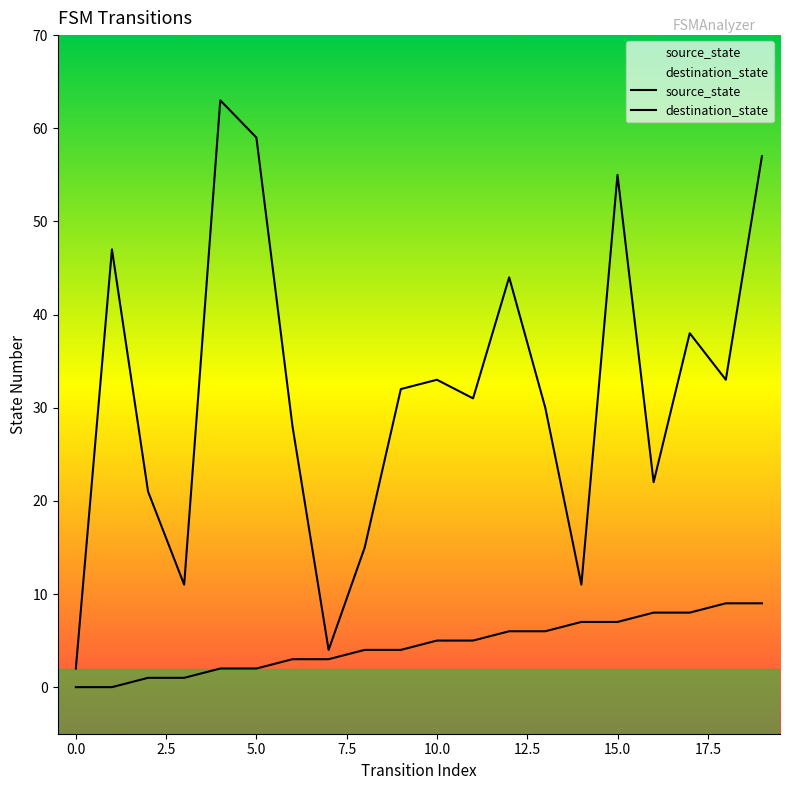

True or false: source_state and destination_state intersect in this chart.

False